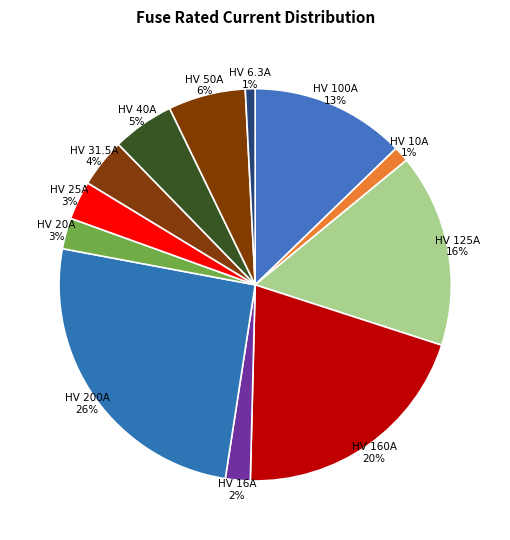

Count the number of slices in the pie.

12